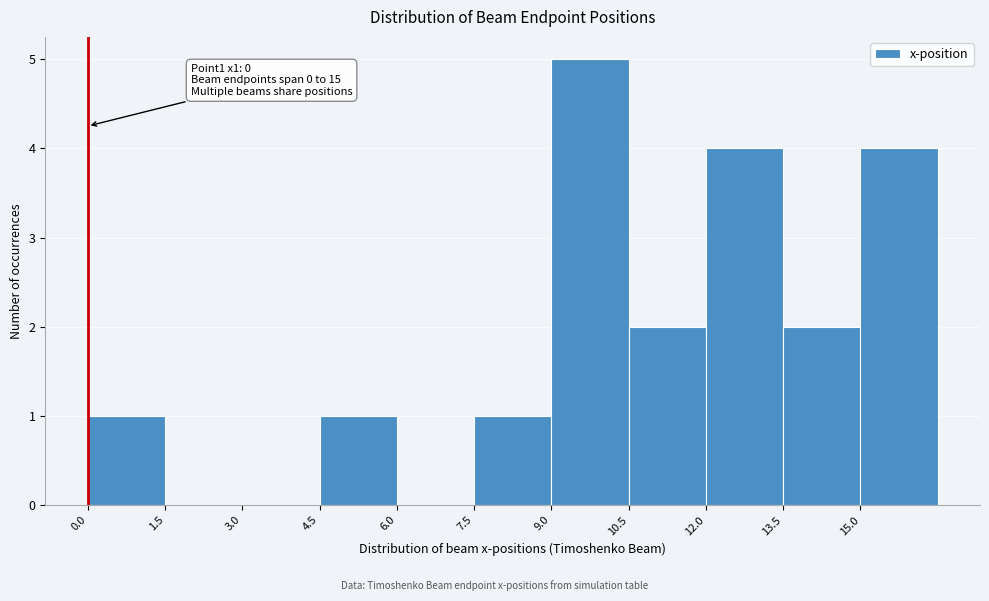

Which range on the x-axis has the tallest bar?

9.0 to 10.5